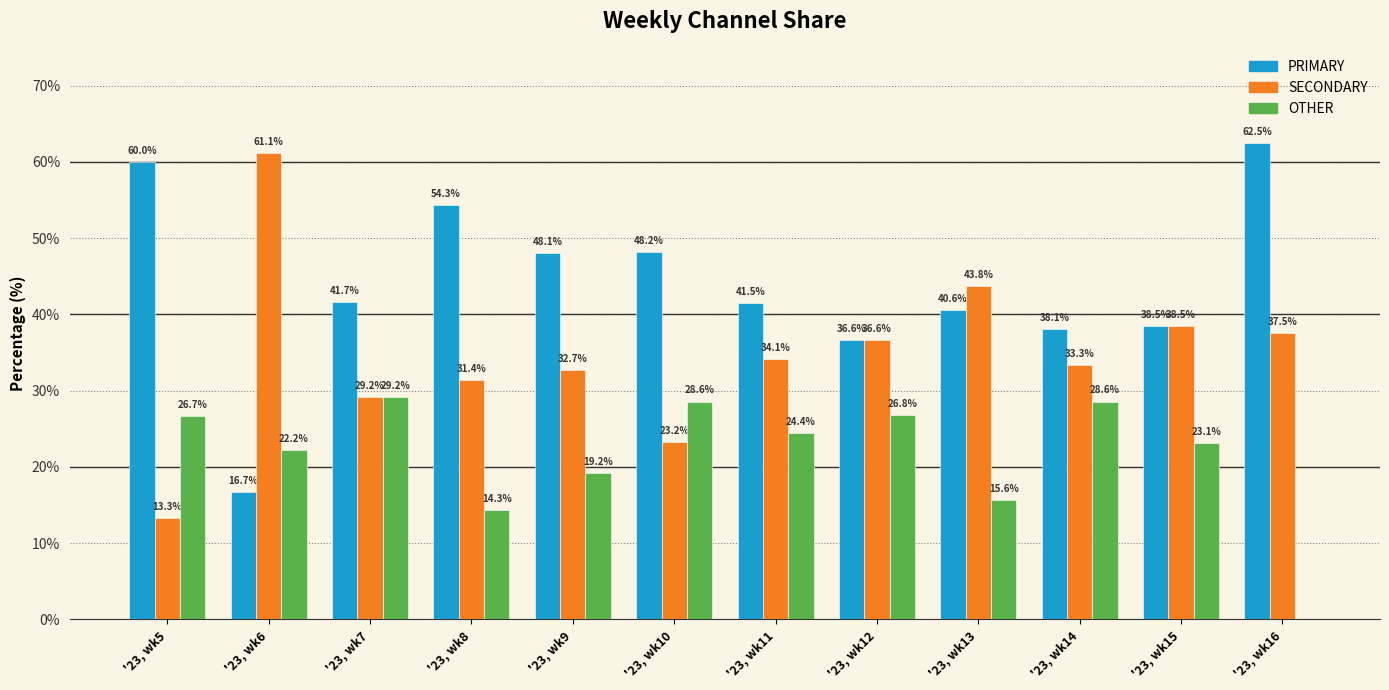

What are all the series names shown in the legend?

PRIMARY, SECONDARY, OTHER